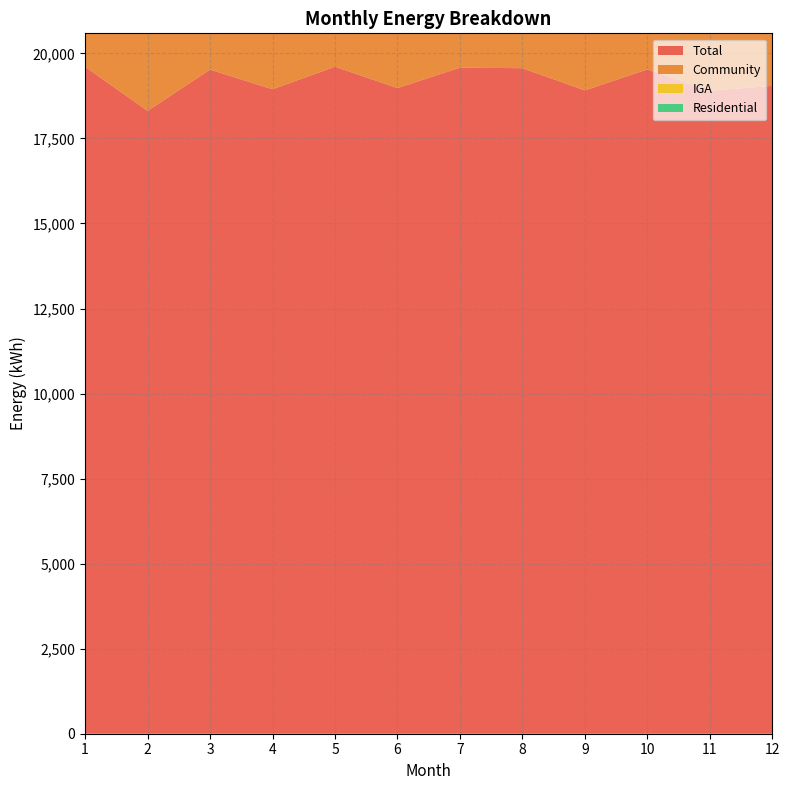

Reading right to left, transcribe all the data shown in this chart.

Total: 19045.7	18900.6	19529.3	18912.4	19564.9	19580.1	18980.1	19609.2	18945.2	19522.9	18310.6	19605.4
Community: 5601.0	5597.7	5776.4	5601.3	5771.5	5766.3	5572.7	5764.3	5615.7	5780.5	5394.6	5773.8
IGA: 1910.1	1906.2	1979.7	1903.7	1986.8	1973.5	1907.3	1950.3	1901.3	1992.7	1874.7	2017.1
Residential: 0.0	0.0	0.0	0.0	0.0	0.0	0.0	0.0	0.0	0.0	0.0	2660.2